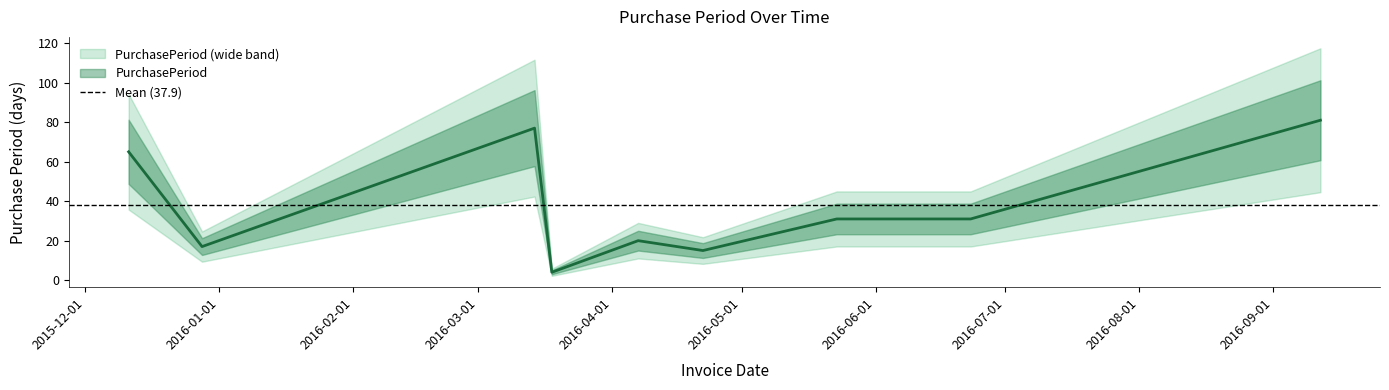

Which category has the highest value across all series?

2016-09-12